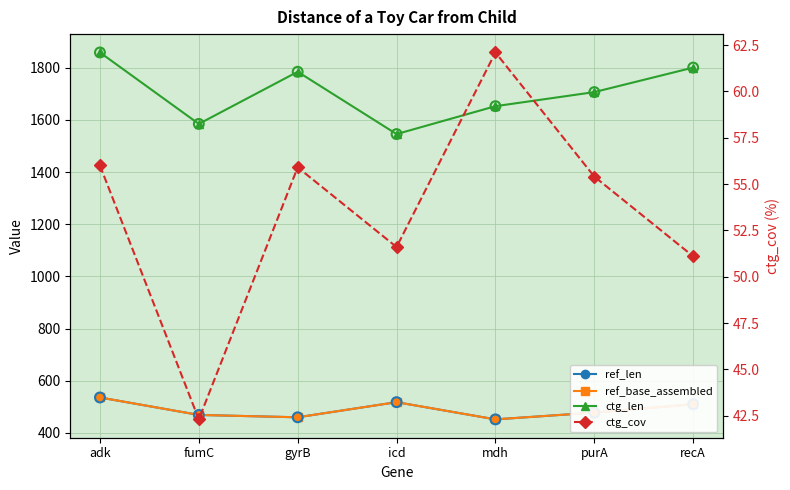

What are all the series names shown in the legend?

ref_len, ref_base_assembled, ctg_len, ctg_cov